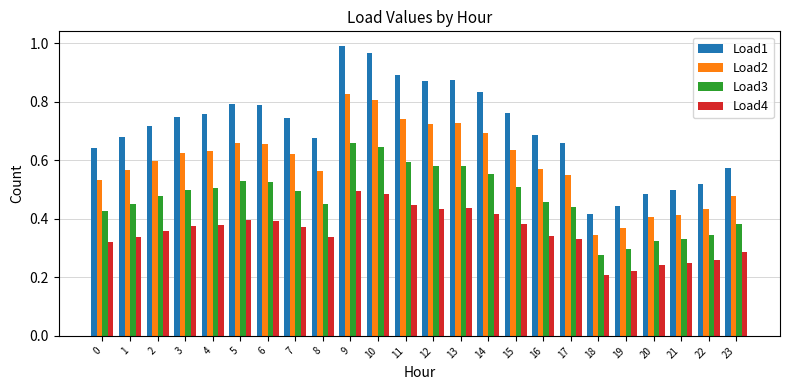

At which label does Load2 reach its minimum?

18